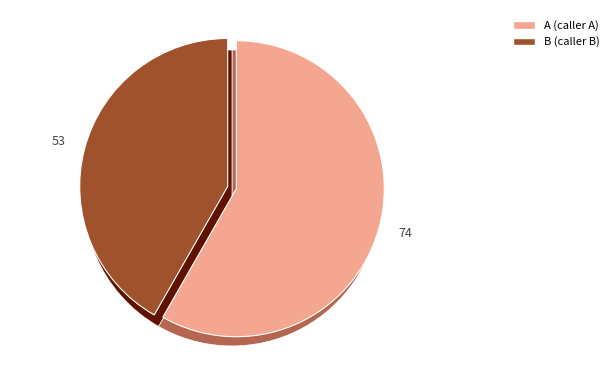

Which category has the biggest portion of the pie?

A